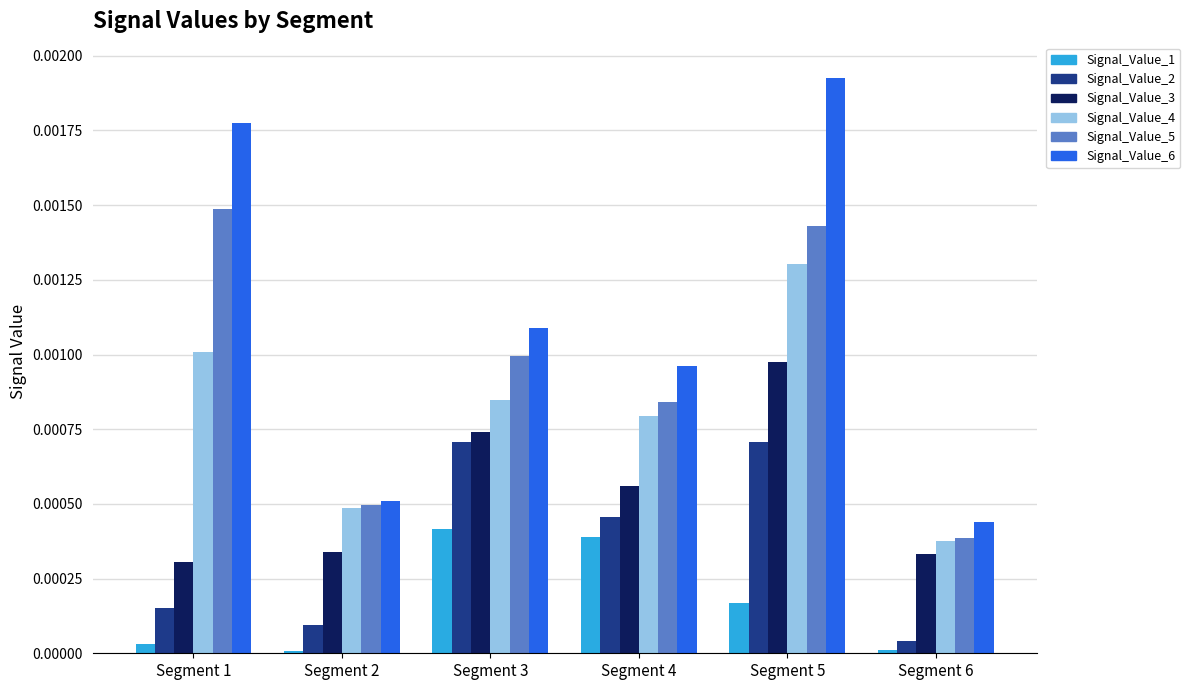

What are all the series names shown in the legend?

Signal_Value_1, Signal_Value_2, Signal_Value_3, Signal_Value_4, Signal_Value_5, Signal_Value_6